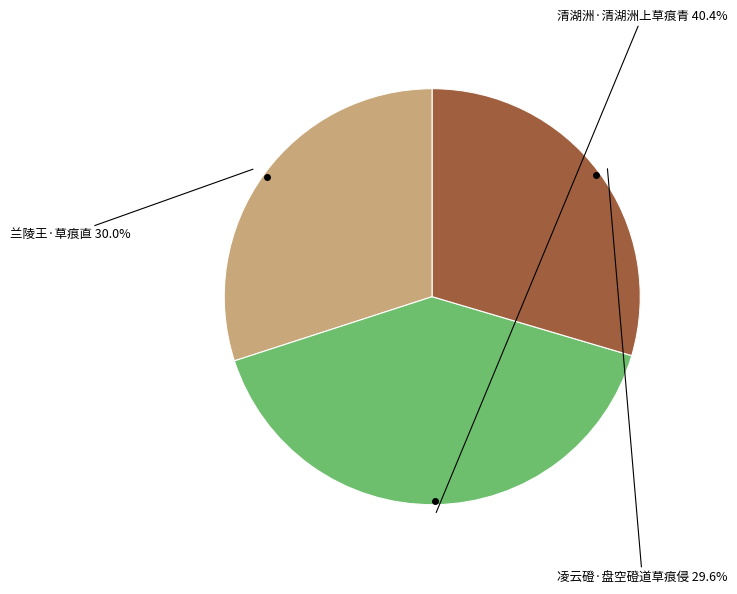

Does any single category account for the majority?

No